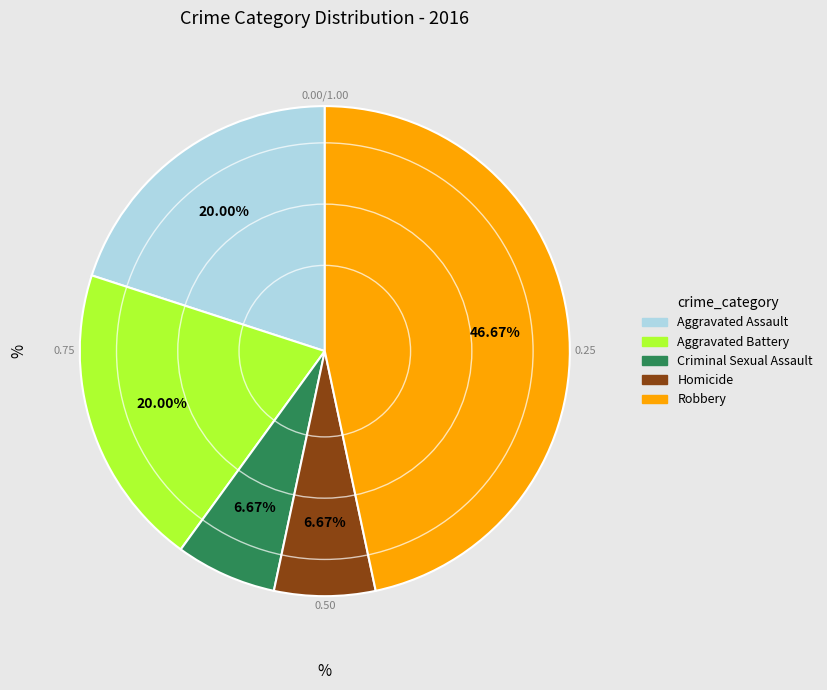

Which has a higher value, Aggravated Battery or Homicide?

Aggravated Battery